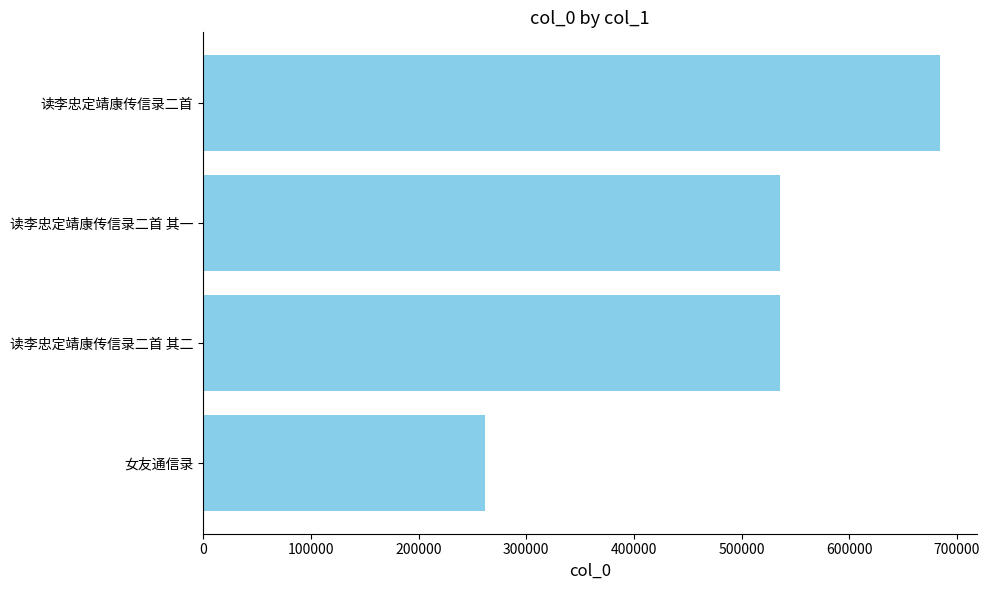

What is the approximate value at 读李忠定靖康传信录二首 其一?

535323